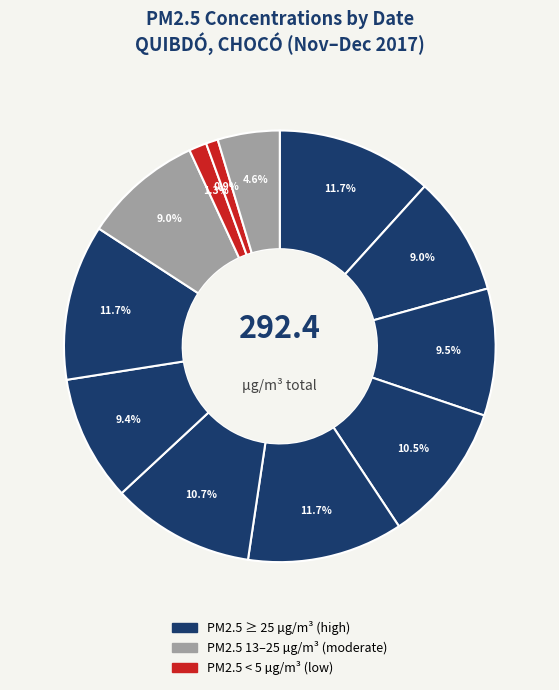

How many slices are in this pie chart?

12